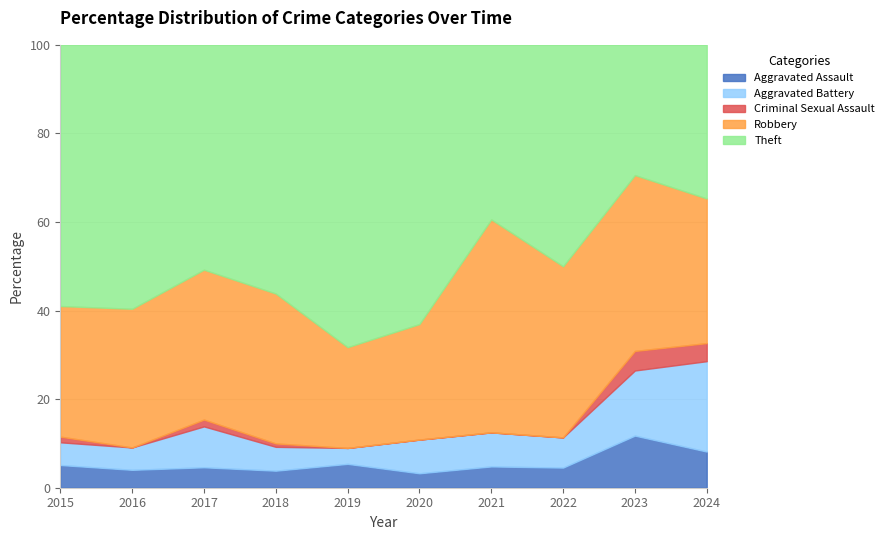

At 2017, list the series in order from smallest to largest.

Criminal Sexual Assault, Aggravated Assault, Aggravated Battery, Robbery, Theft